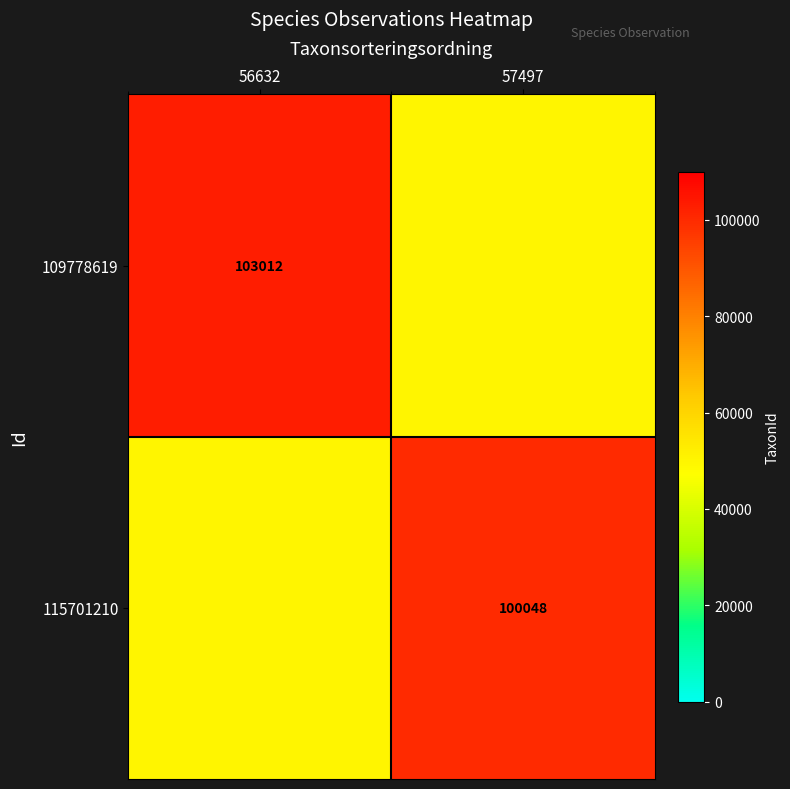

The value of 115701210 at 57497 is 61447. True or false?

False